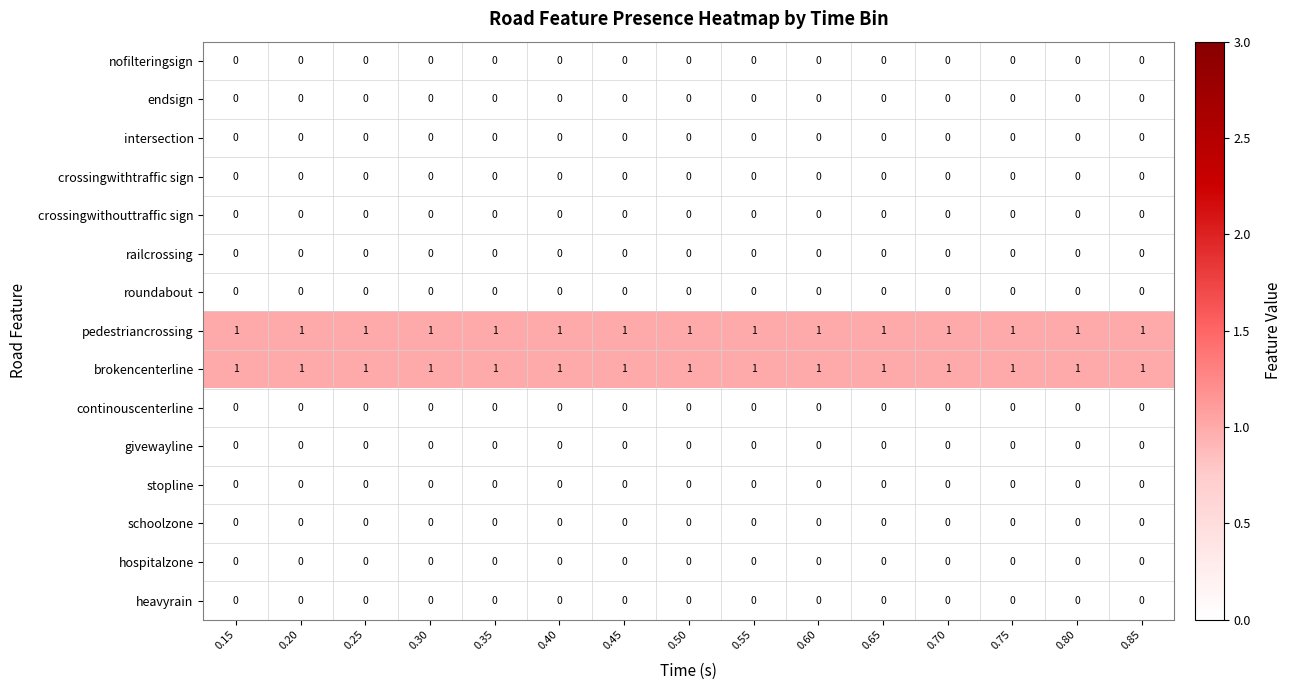

At how many categories does at least one series exceed 0?

15